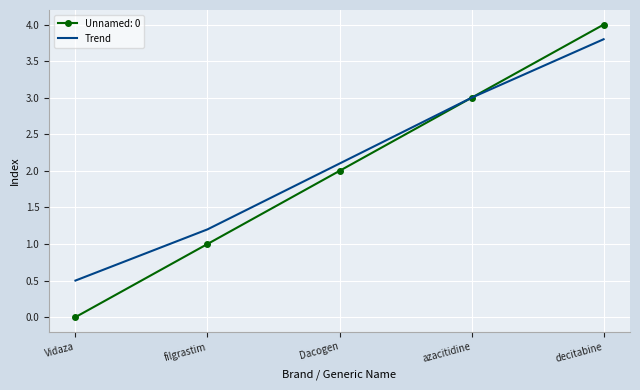

What is the total value across all series at filgrastim?

2.2